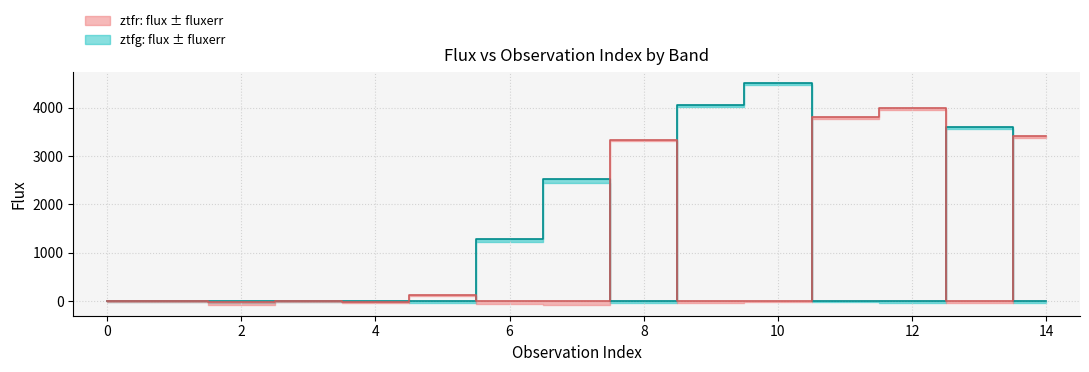

The value of ztfg median at 2 is 0.0. True or false?

True